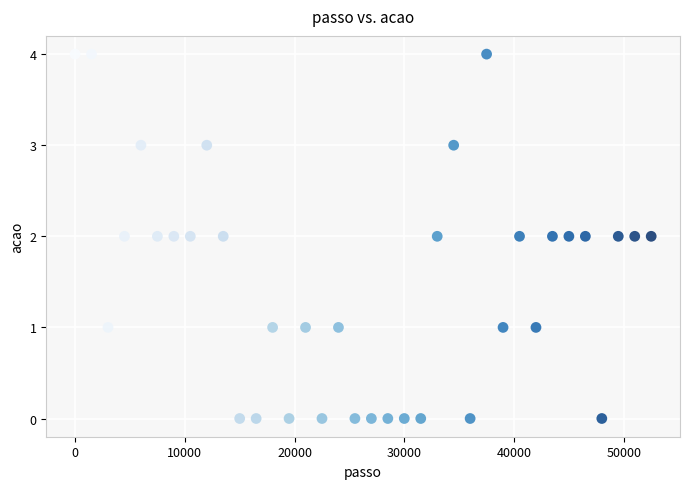

What is the range of X values (max minus min)?

52500